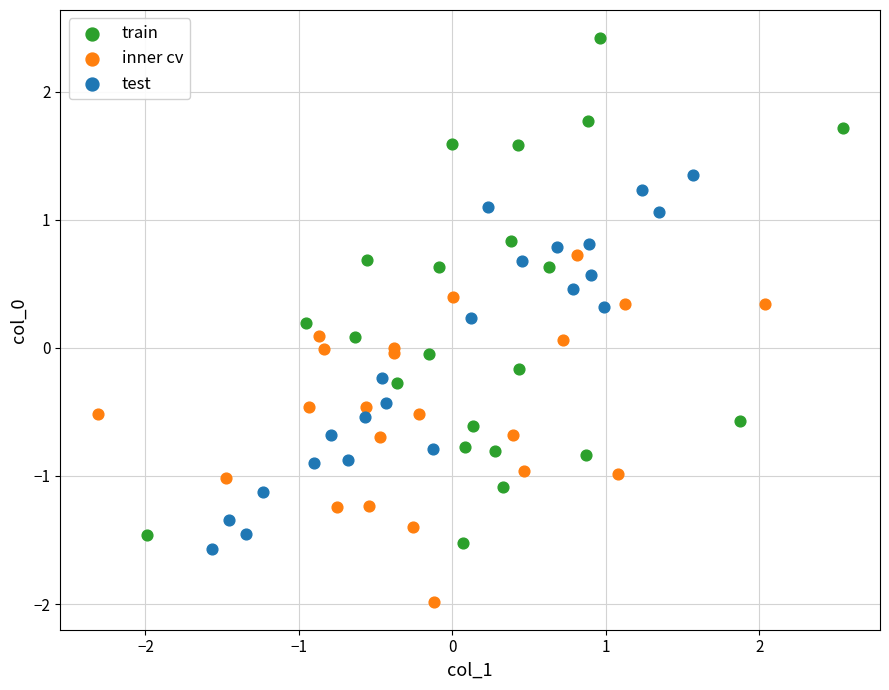

What are all the series names shown in the legend?

train, inner cv, test